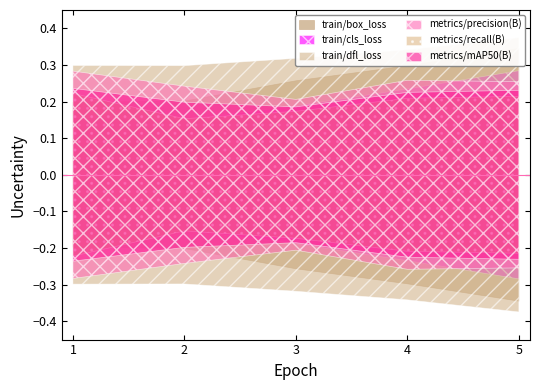

Does the chart display data point markers on the line(s)?

No